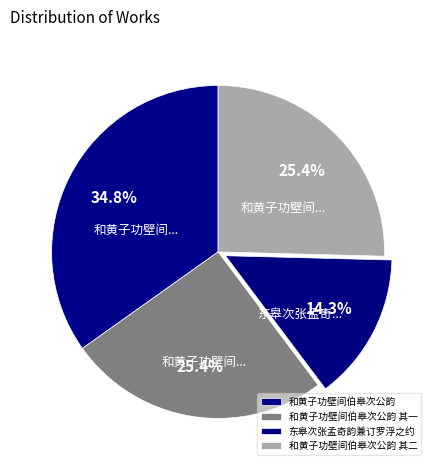

Which has a higher value, 和黄子功壁间伯皋次公韵 其一 or 东皋次张孟奇韵兼订罗浮之约?

和黄子功壁间伯皋次公韵 其一